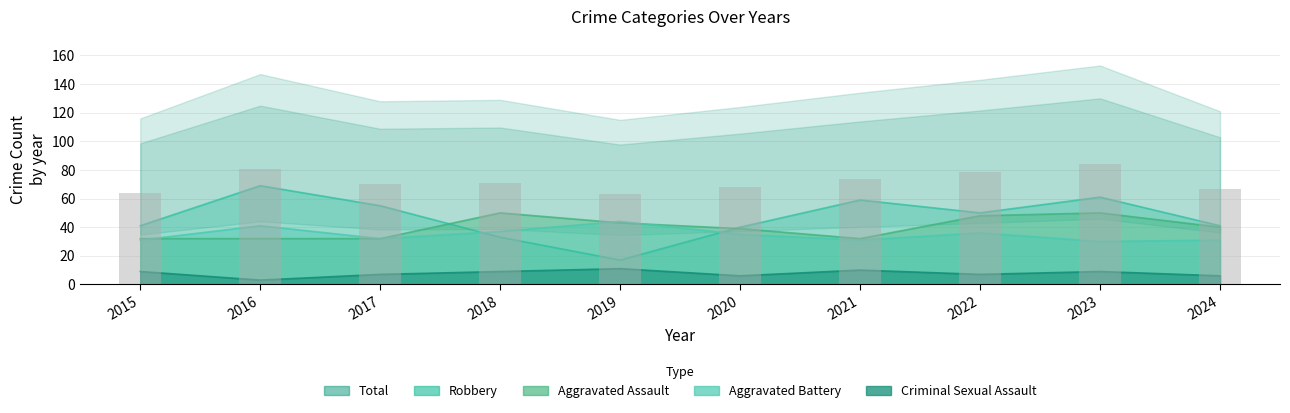

The Robbery series shows 41.0 at 2015. True or false?

True